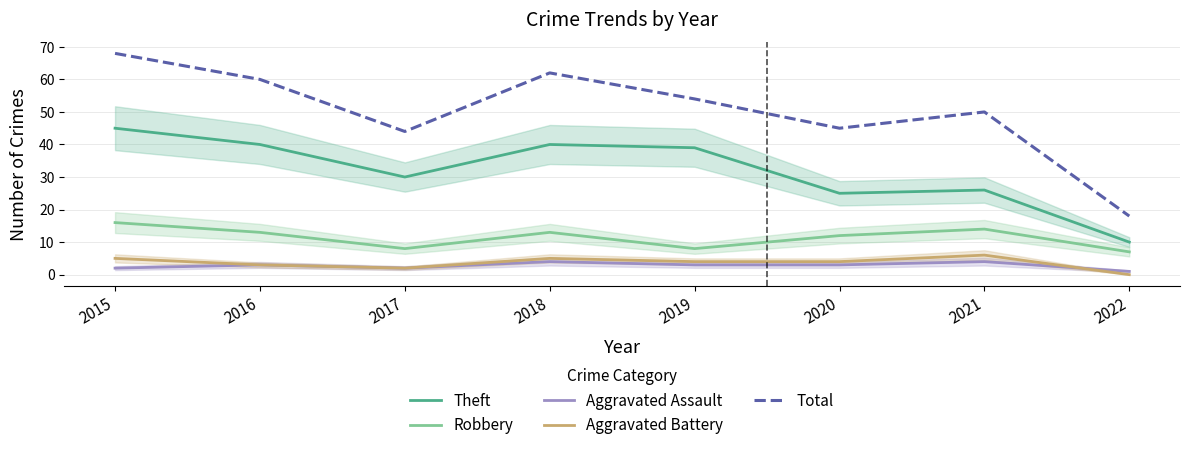

The Aggravated Assault series shows 4 at 2021. True or false?

True